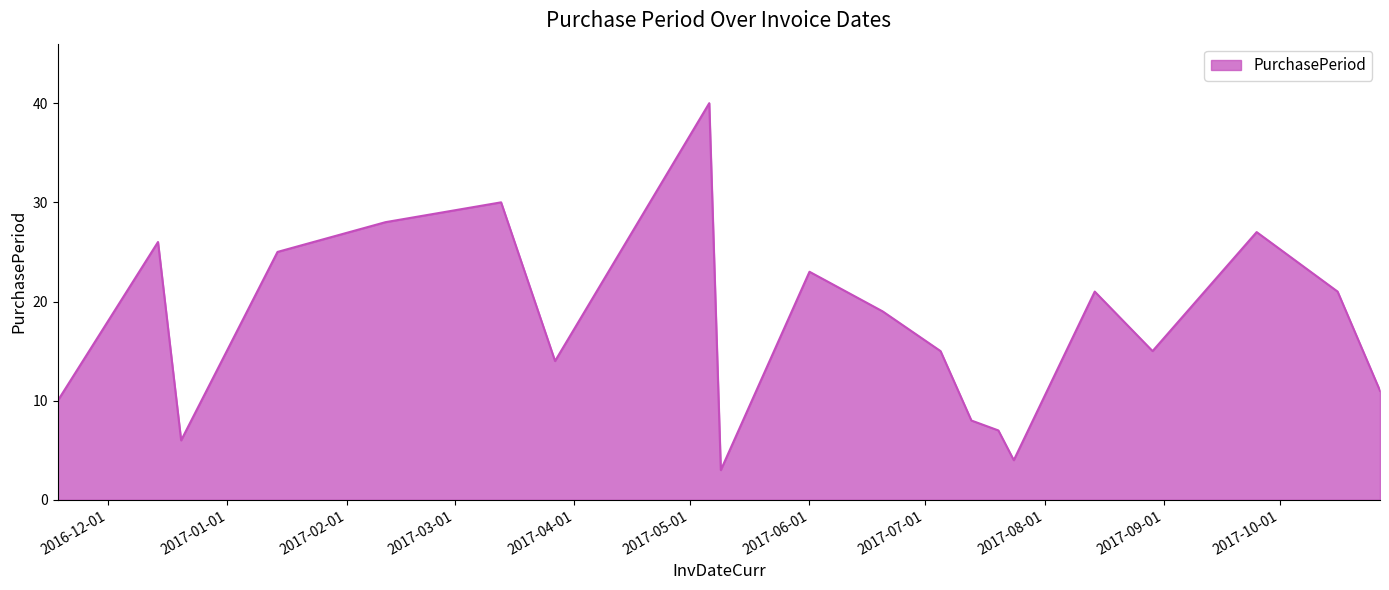

What is the minimum value shown in the chart?

3